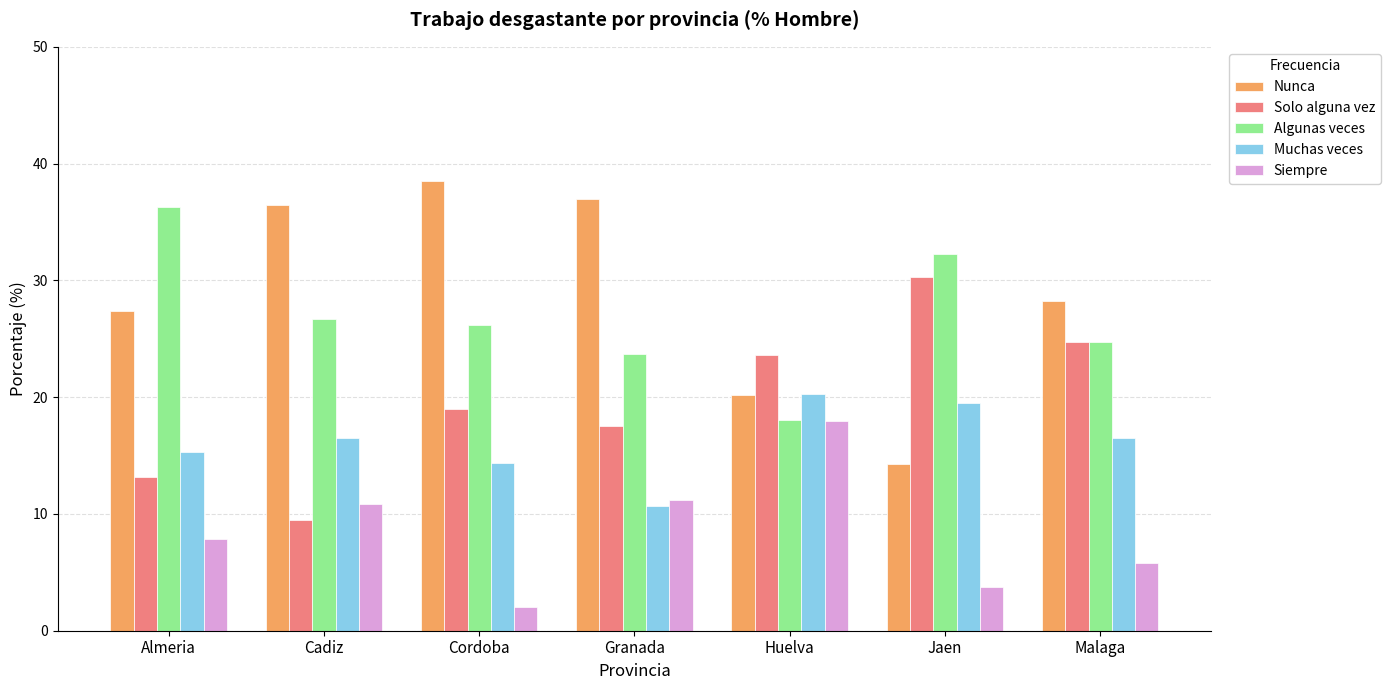

Which series changed the most between Almeria and Cordoba?

Nunca